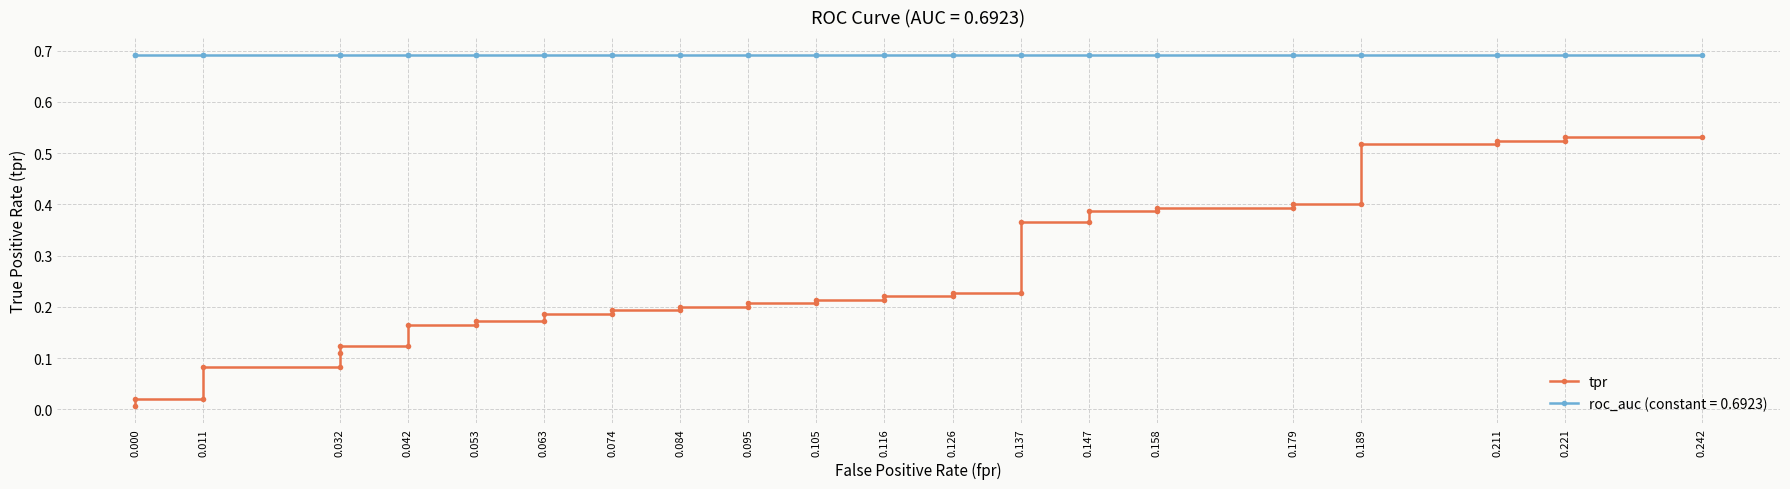

True or false: the data has more than 0 interior local peaks.

False